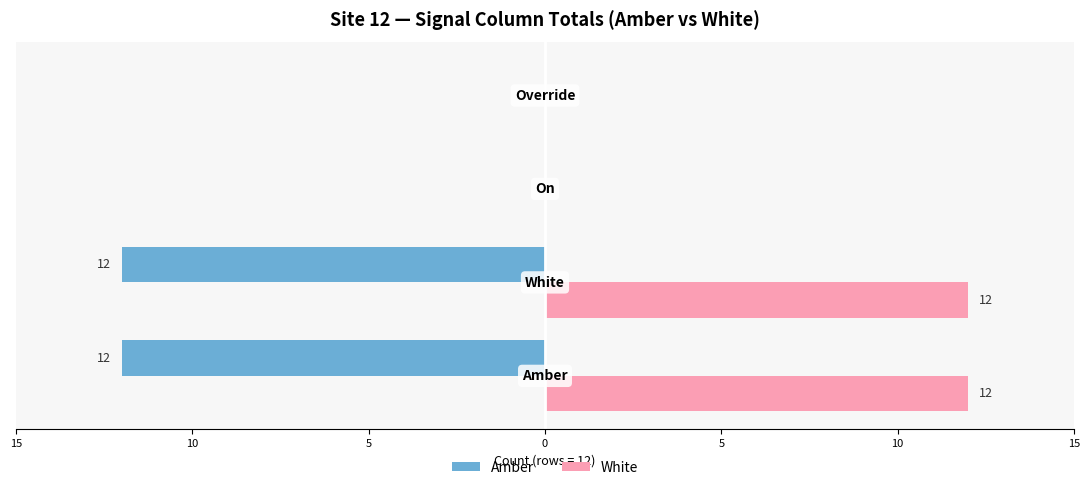

What are all the series names shown in the legend?

Amber, White